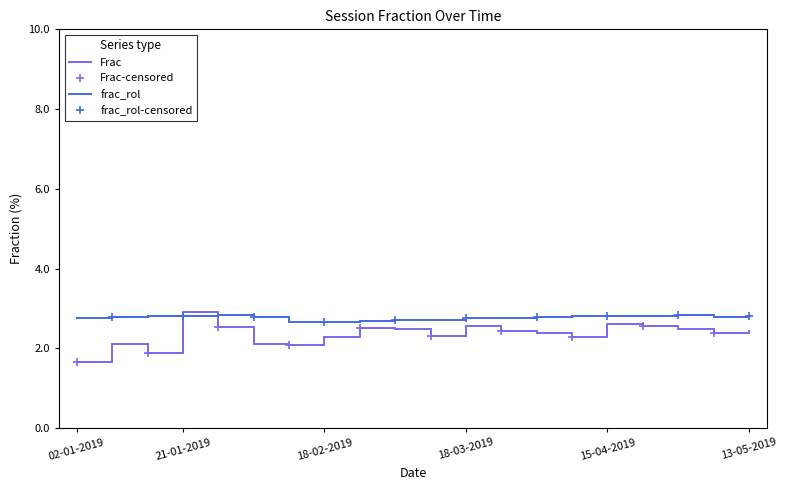

At which category is the sum across all series the highest?

21-01-2019